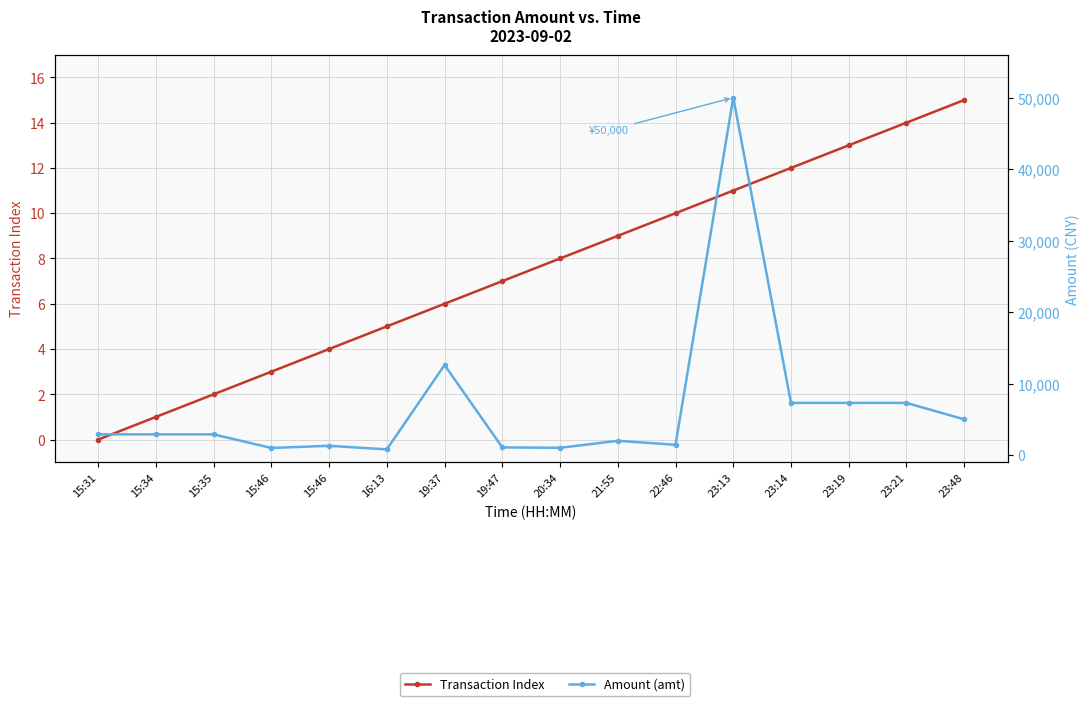

What is the spread (max minus min) of values at 19:37?

12594